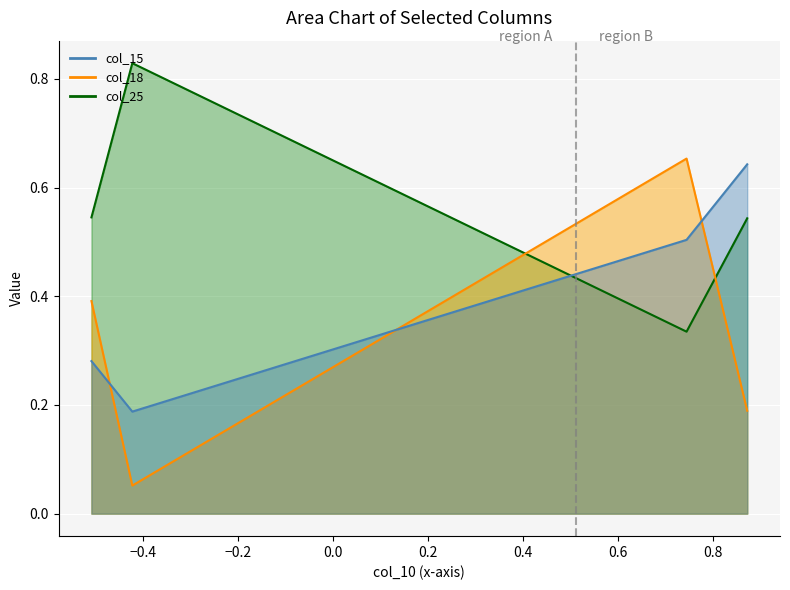

How many intersections are there between col_15 and col_25?

1